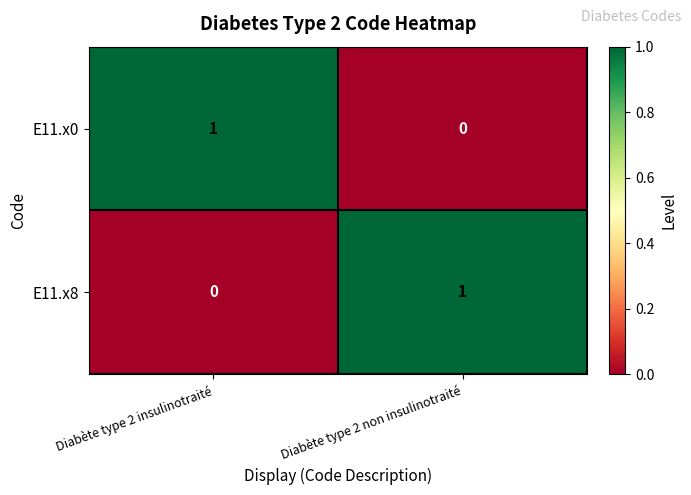

True or false: E11.x8 has a value of 0 at Diabète type 2 insulinotraité.

True